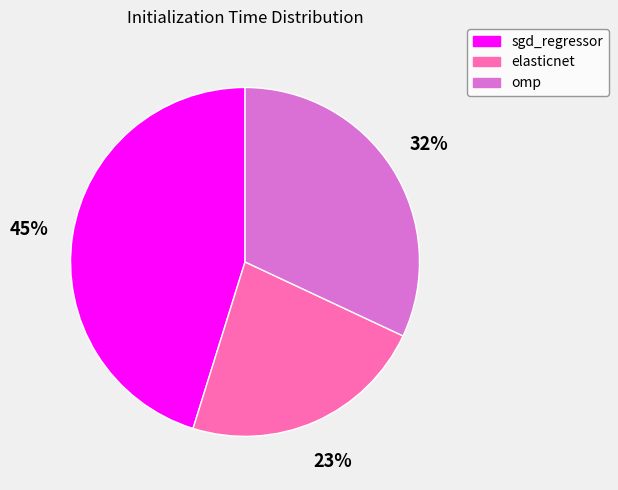

Does omp represent more than half of the total?

No